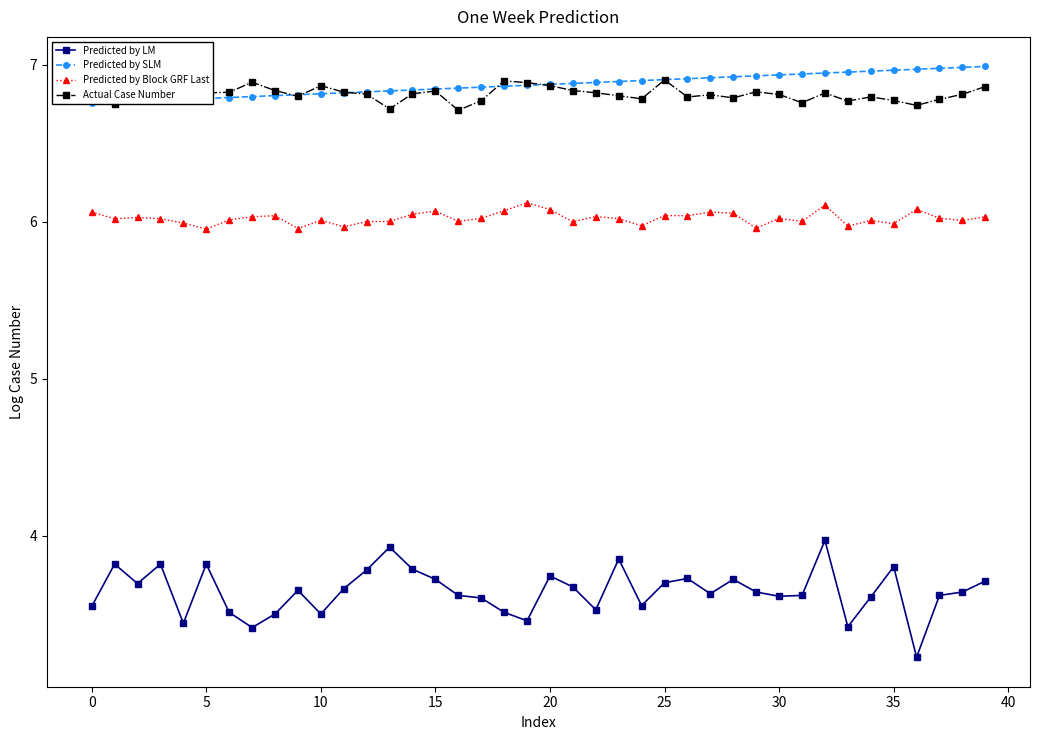

What are all the series names shown in the legend?

Predicted by LM, Predicted by SLM, Predicted by Block GRF Last, Actual Case Number